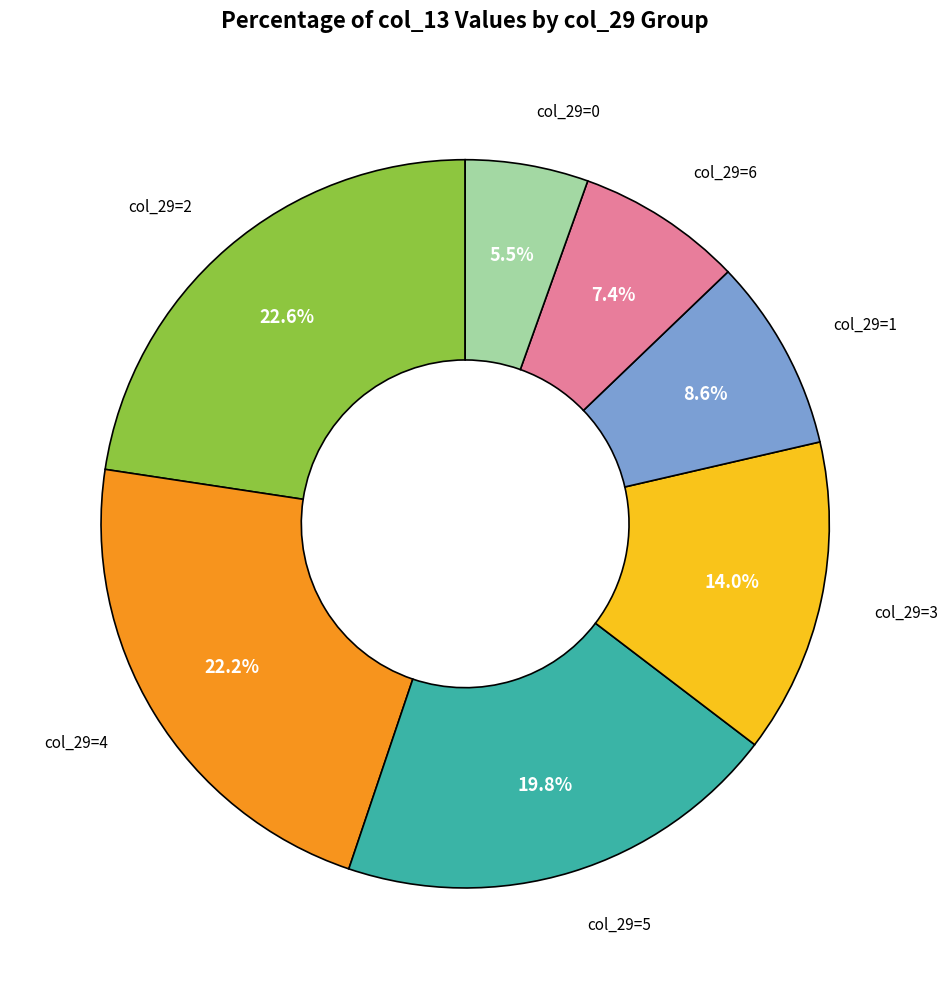

Is there any slice that represents more than half of the pie?

No